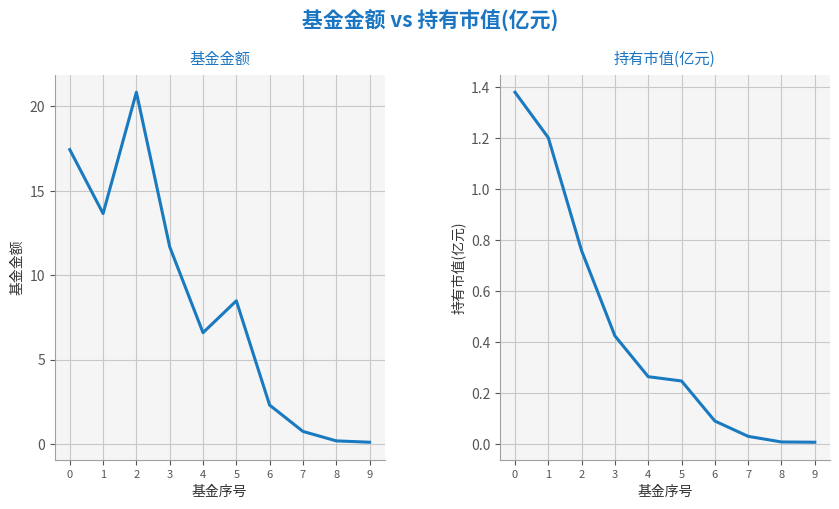

What is the sum of all 持有市值(亿元) values?

4.4